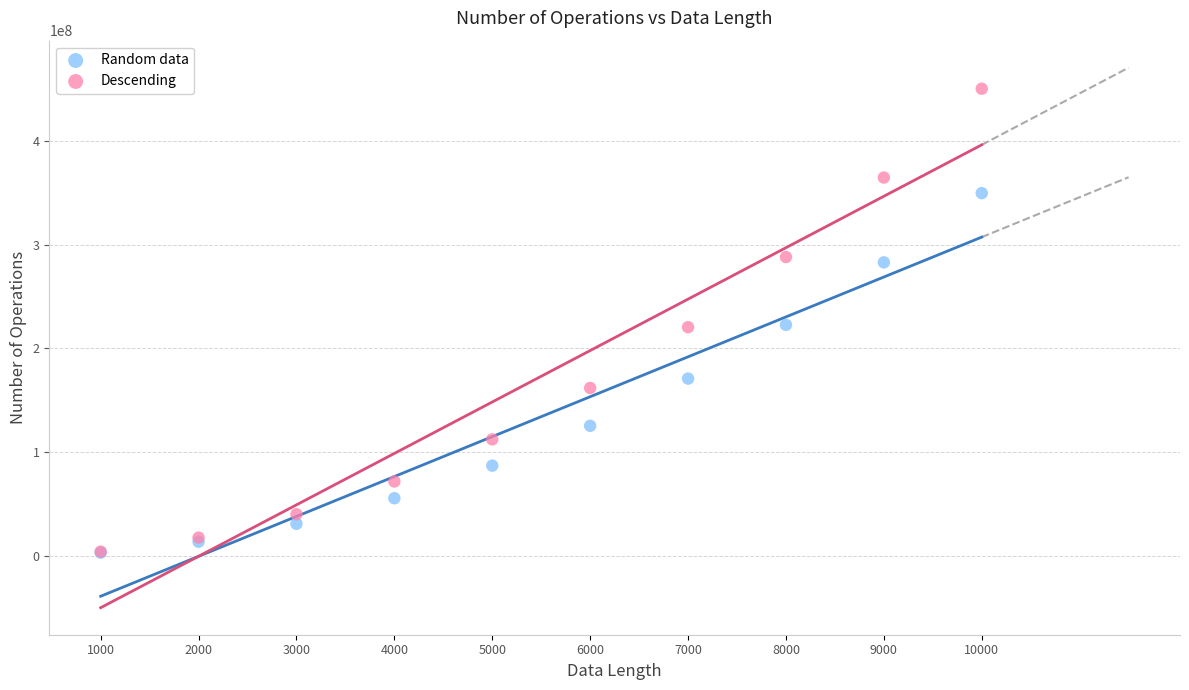

Which series has the widest spread of Y values?

Descending